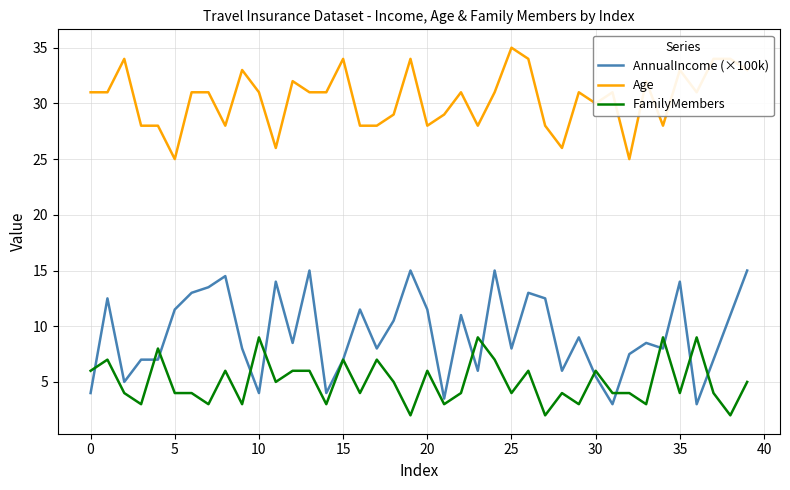

Reading right to left, list all the values displayed in this chart.

AnnualIncome (×100k): 15.0	11.0	7.0	3.0	14.0	8.0	8.5	7.5	3.0	5.5	9.0	6.0	12.5	13.0	8.0	15.0	6.0	11.0	3.5	11.5	15.0	10.5	8.0	11.5	7.0	4.0	15.0	8.5	14.0	4.0	8.0	14.5	13.5	13.0	11.5	7.0	7.0	5.0	12.5	4.0
Age: 33.0	34.0	34.0	31.0	33.0	28.0	32.0	25.0	31.0	30.0	31.0	26.0	28.0	34.0	35.0	31.0	28.0	31.0	29.0	28.0	34.0	29.0	28.0	28.0	34.0	31.0	31.0	32.0	26.0	31.0	33.0	28.0	31.0	31.0	25.0	28.0	28.0	34.0	31.0	31.0
FamilyMembers: 5.0	2.0	4.0	9.0	4.0	9.0	3.0	4.0	4.0	6.0	3.0	4.0	2.0	6.0	4.0	7.0	9.0	4.0	3.0	6.0	2.0	5.0	7.0	4.0	7.0	3.0	6.0	6.0	5.0	9.0	3.0	6.0	3.0	4.0	4.0	8.0	3.0	4.0	7.0	6.0